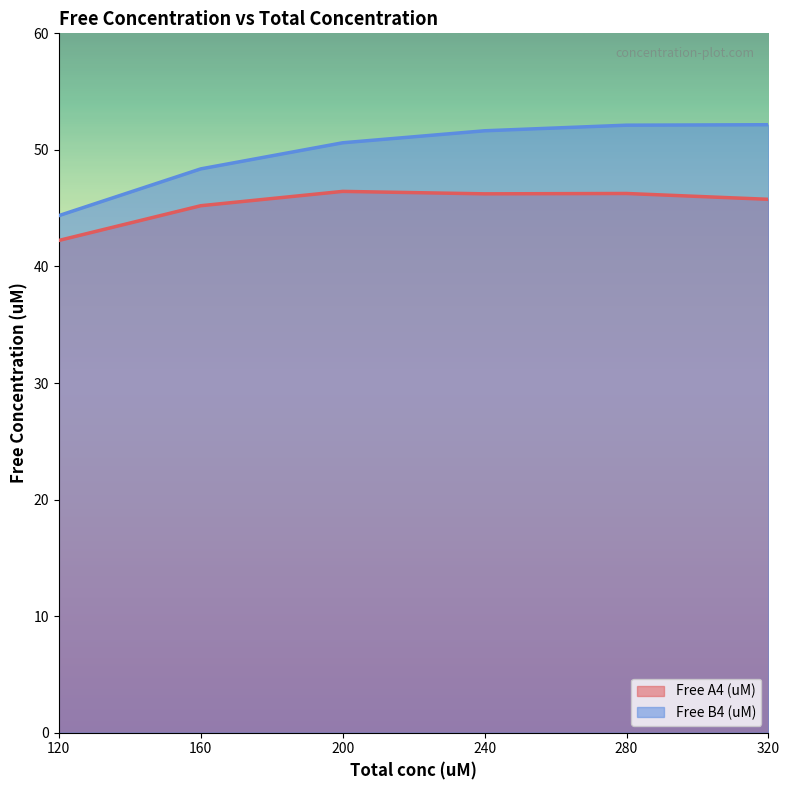

Reading left to right, what are all the values shown in this chart?

Free A4 (uM): 42.2	45.2	46.4	46.2	46.3	45.8
Free B4 (uM): 44.4	48.4	50.6	51.6	52.1	52.2